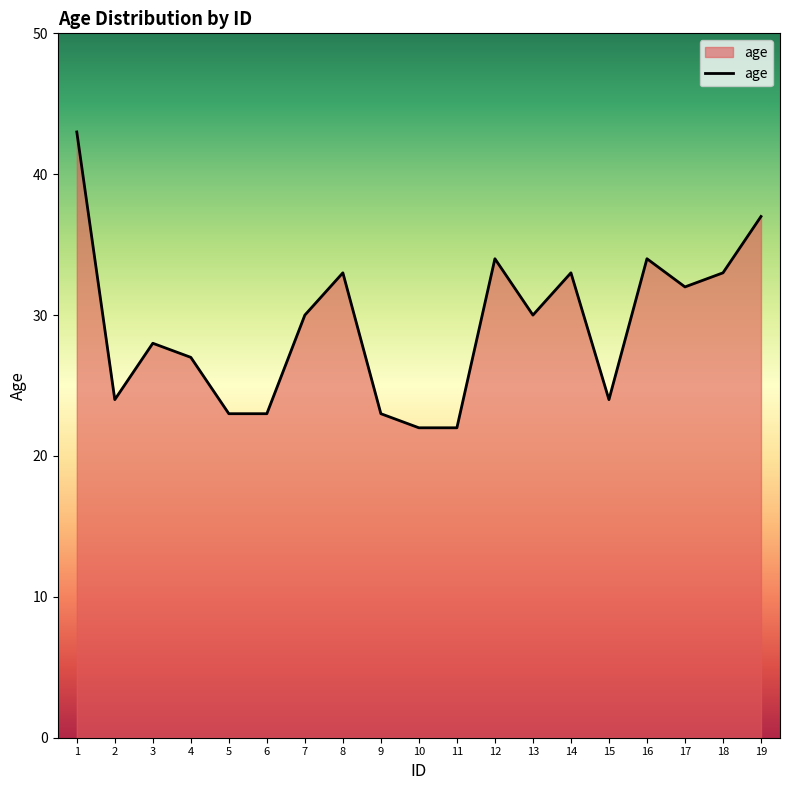

What value does the data have at 3, to the nearest 5?

30